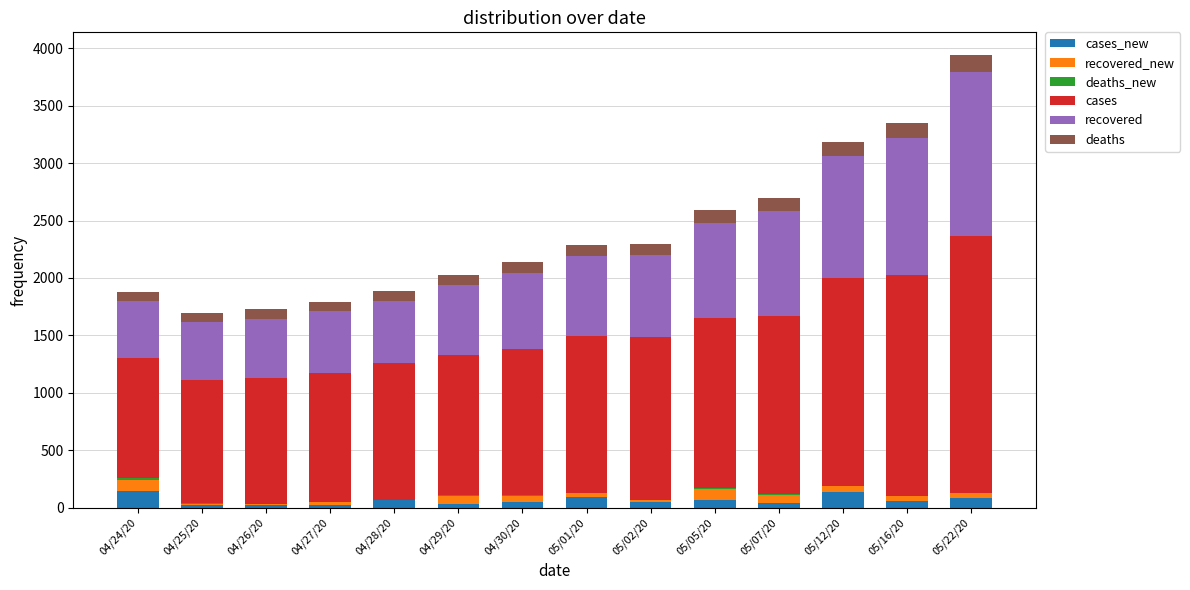

At which category is the sum across all series the highest?

05/22/20